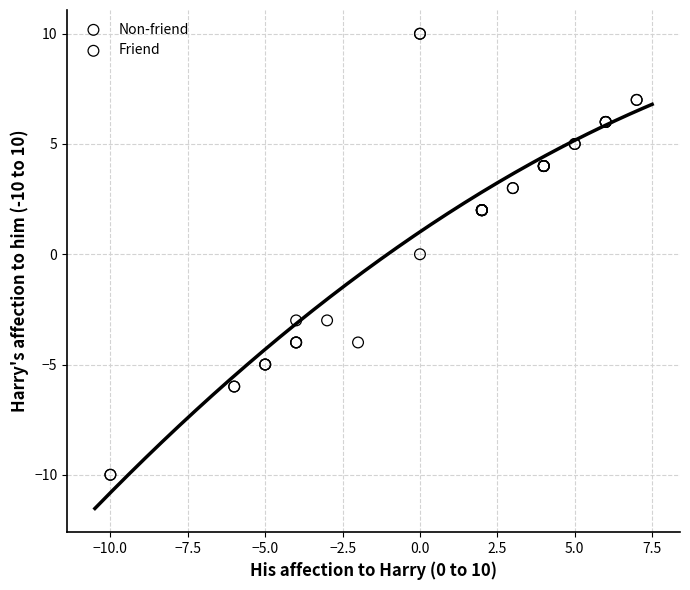

What are all the series names shown in the legend?

Non-friend, Friend